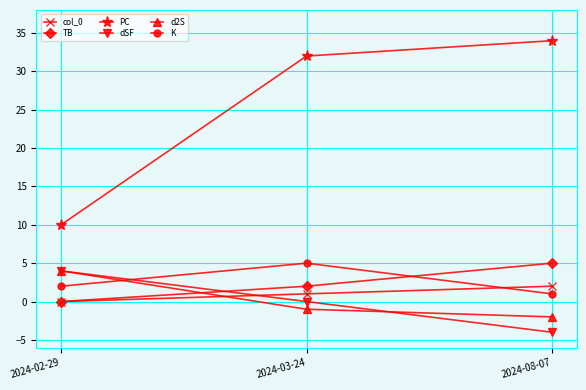

What is the label of the 3rd point from the left?

2024-08-07